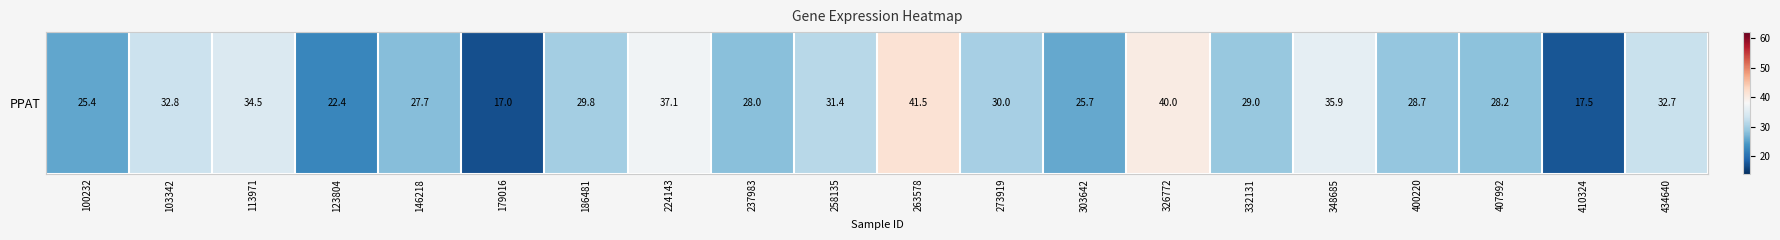

List the labels in order of value, largest first.

263578, 326772, 224143, 348685, 113971, 103342, 434640, 258135, 273919, 186481, 332131, 400220, 407992, 237983, 146218, 303642, 100232, 123804, 410324, 179016